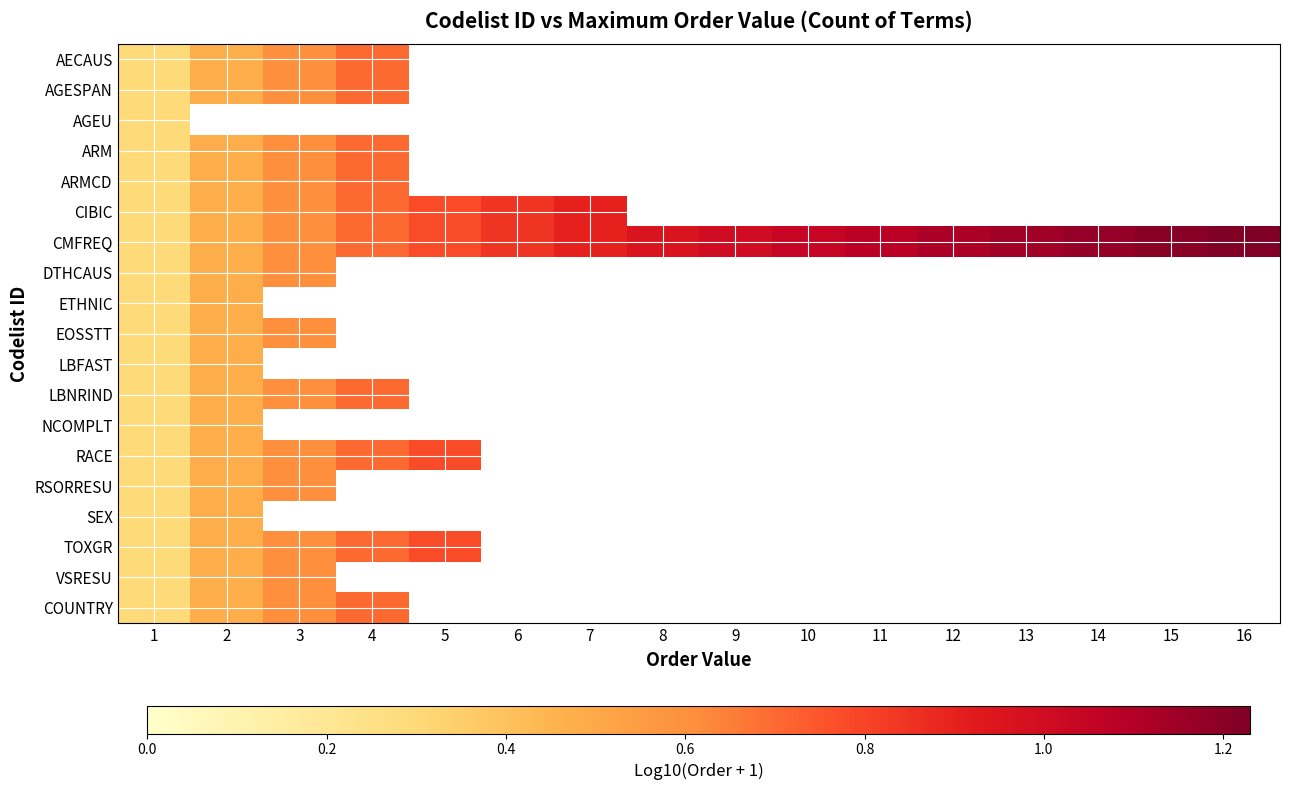

List the labels in order of LBNRIND value, smallest first.

1, 2, 3, 4, 5, 6, 7, 8, 9, 10, 11, 12, 13, 14, 15, 16